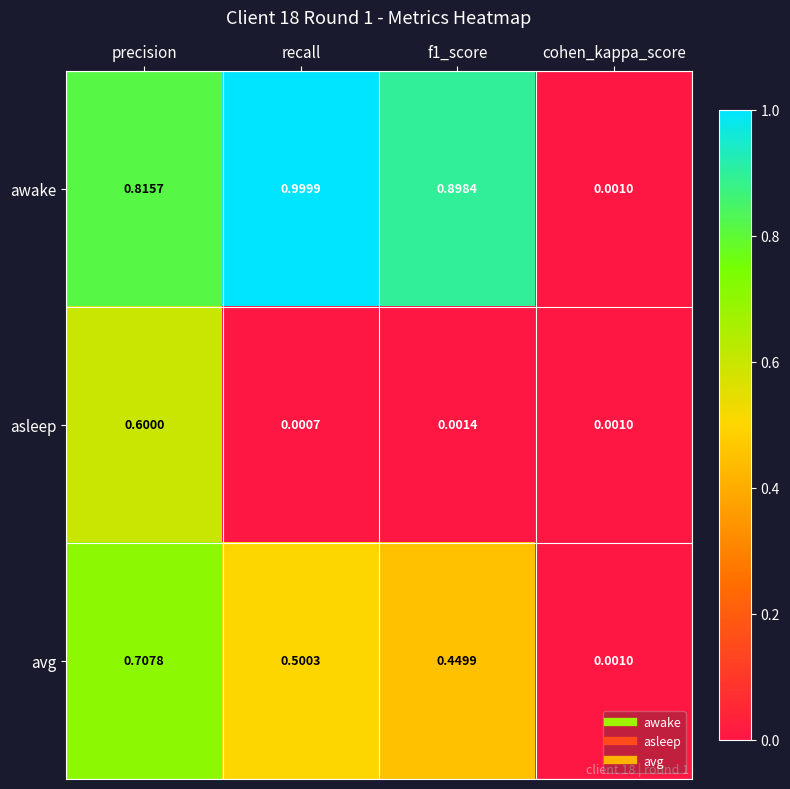

What is the difference between the highest and lowest values at recall?

1.0